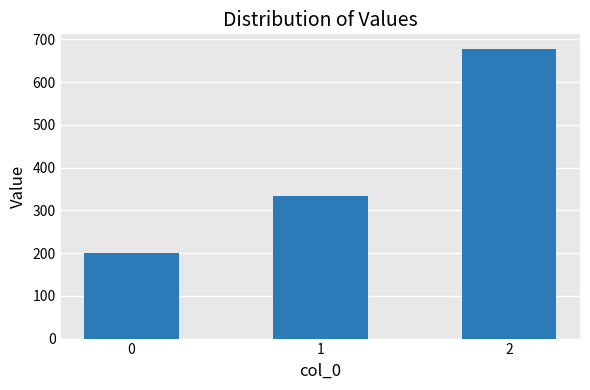

How many data points are above 333?

2